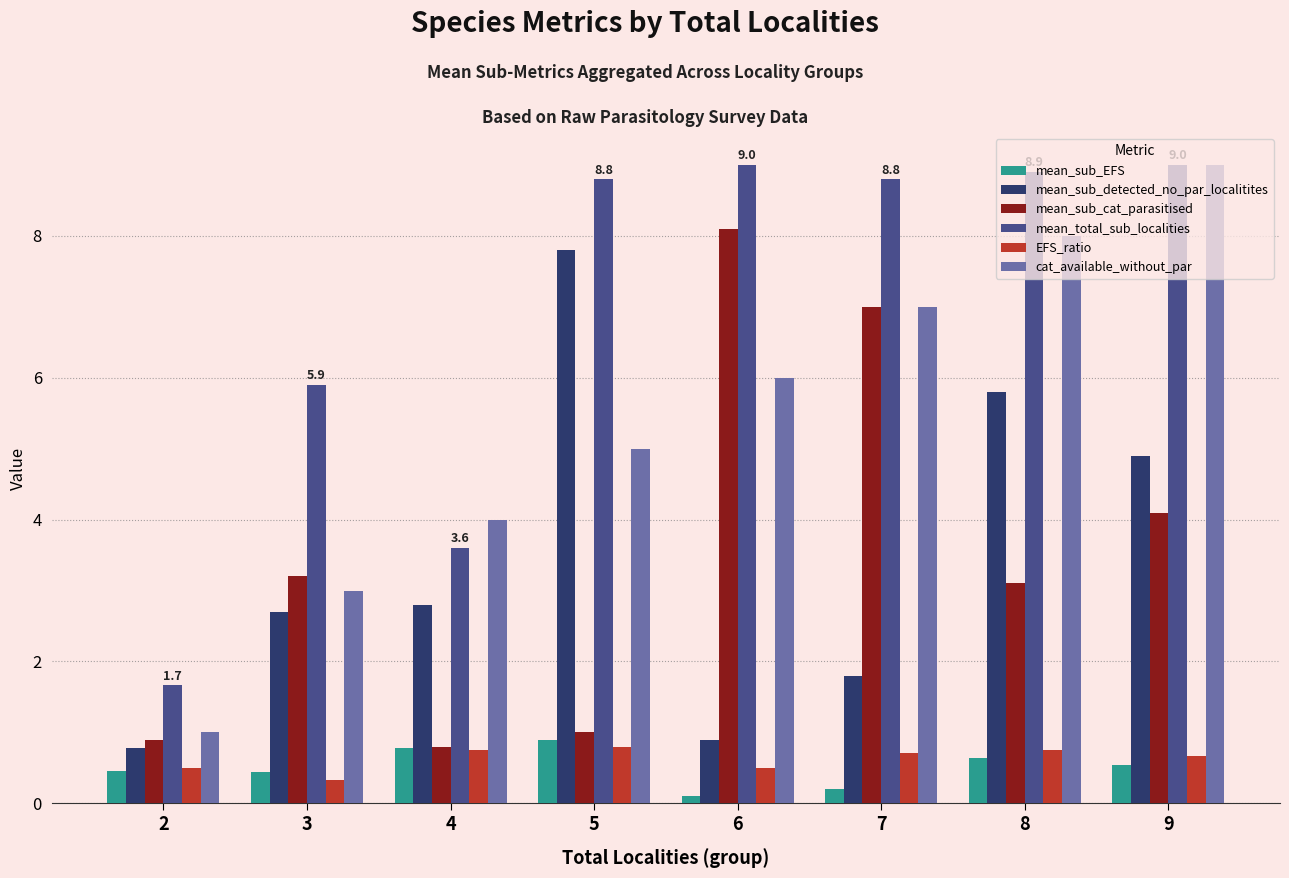

What is the greatest value displayed?

9.0